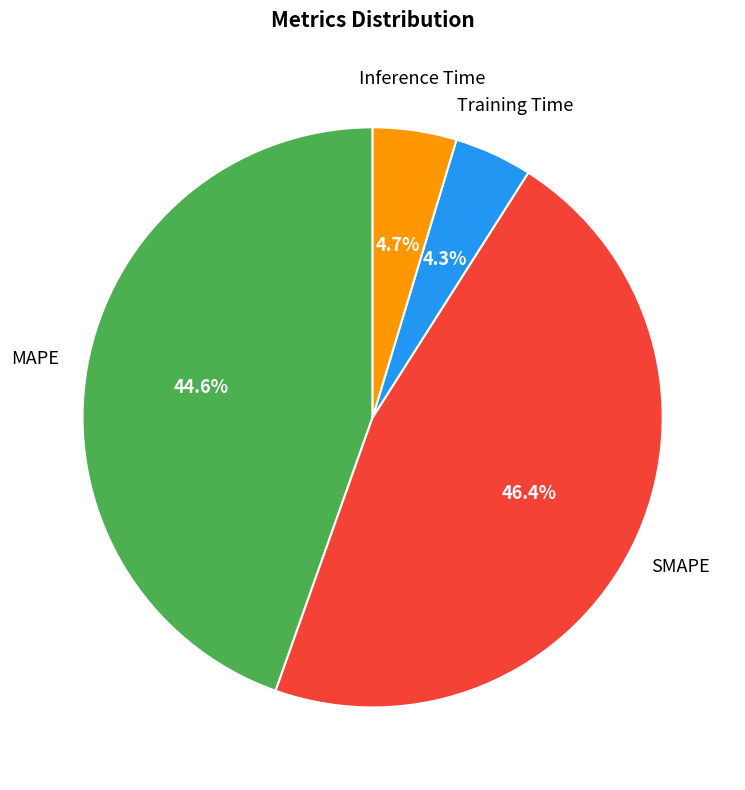

Count the number of slices in the pie.

4